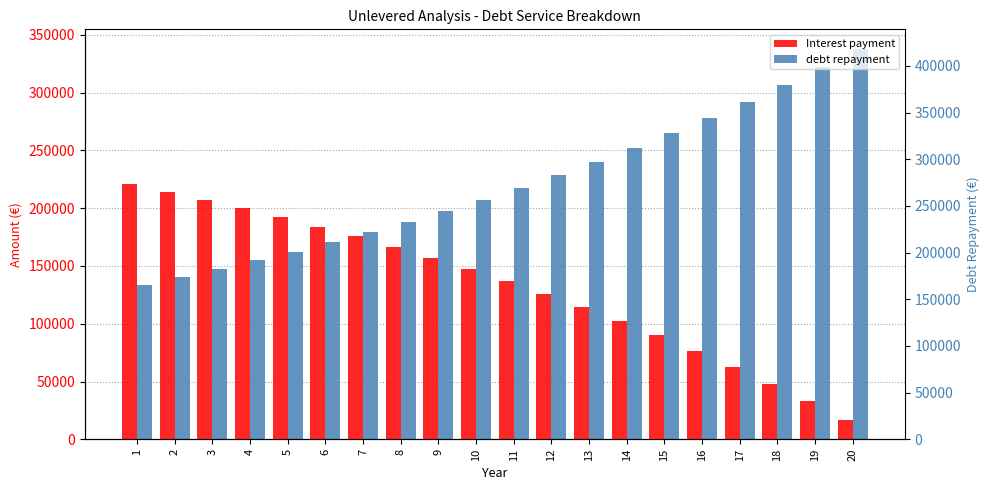

Which series has the largest total across all categories?

debt repayment